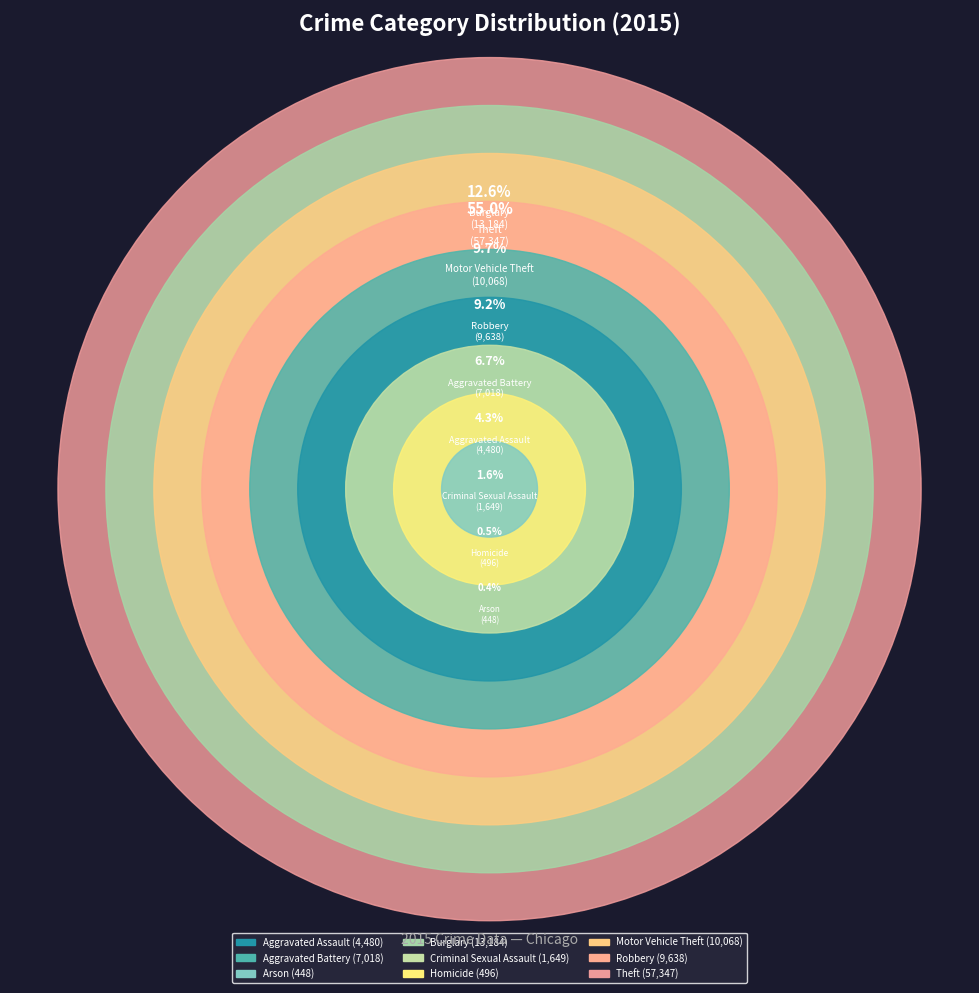

Count the number of slices in the pie.

9